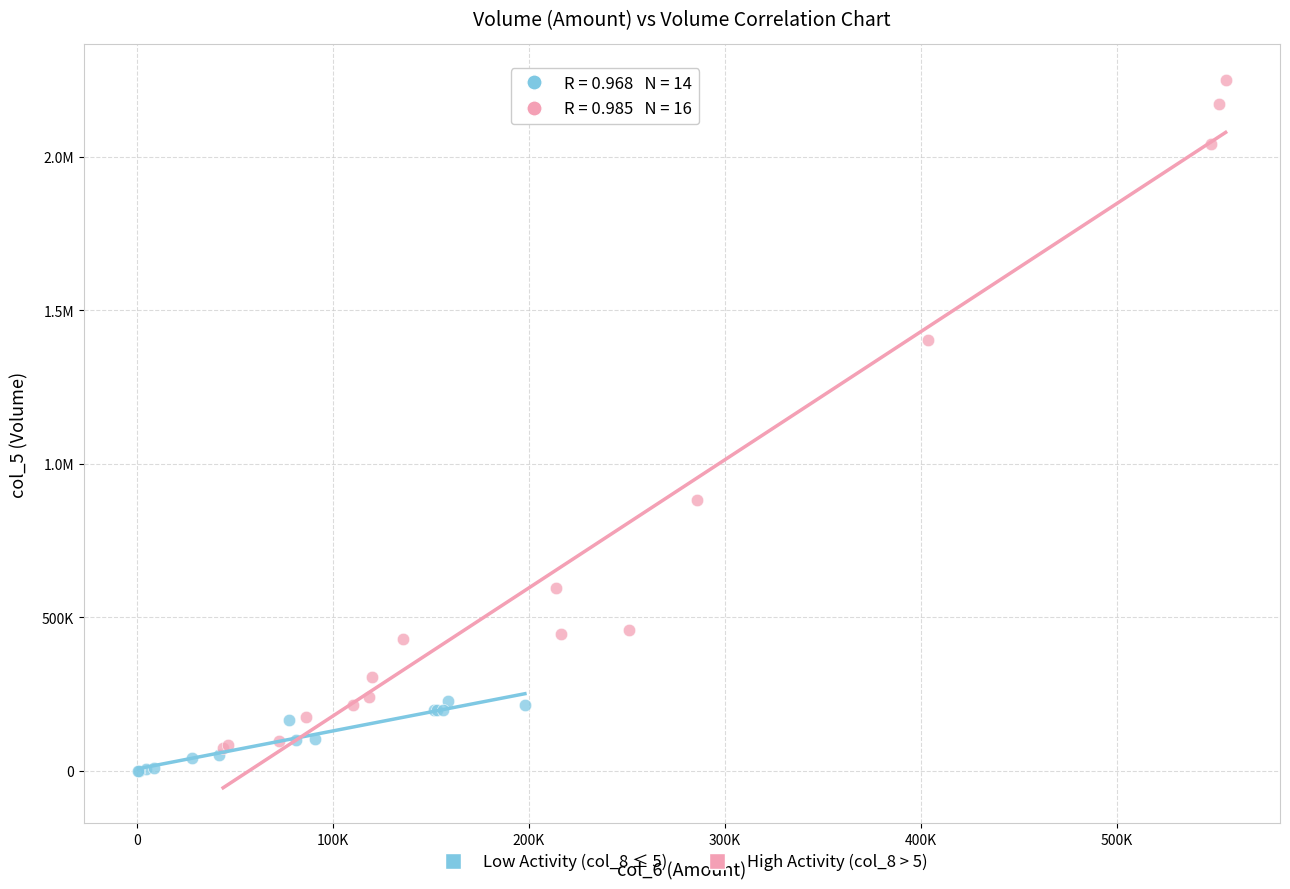

What are all the series names shown in the legend?

Low Activity (col_8 ≤ 5), High Activity (col_8 > 5)